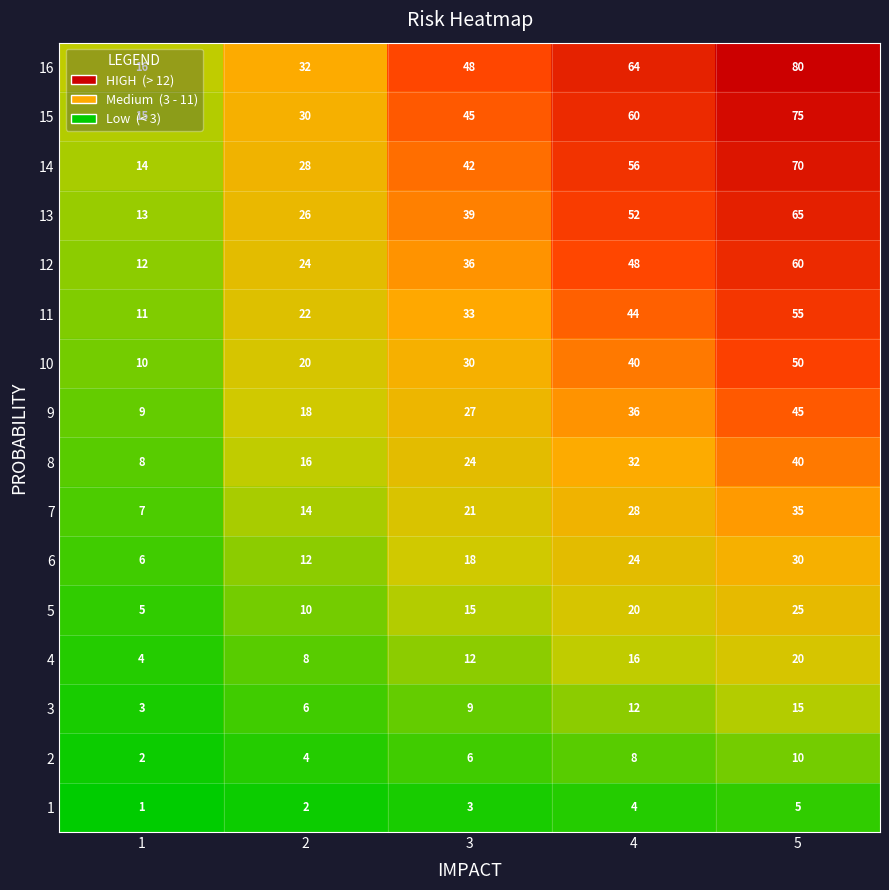

What is the sum of the 14 values at 5 and 1?

84